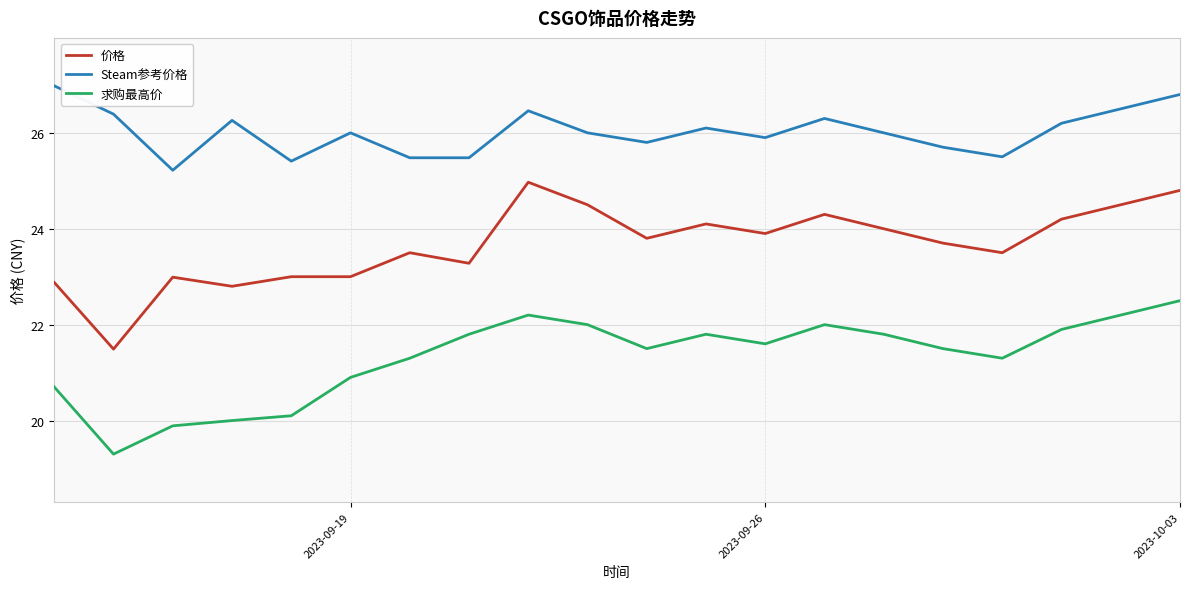

What is the sum of all Steam参考价格 values?

520.5